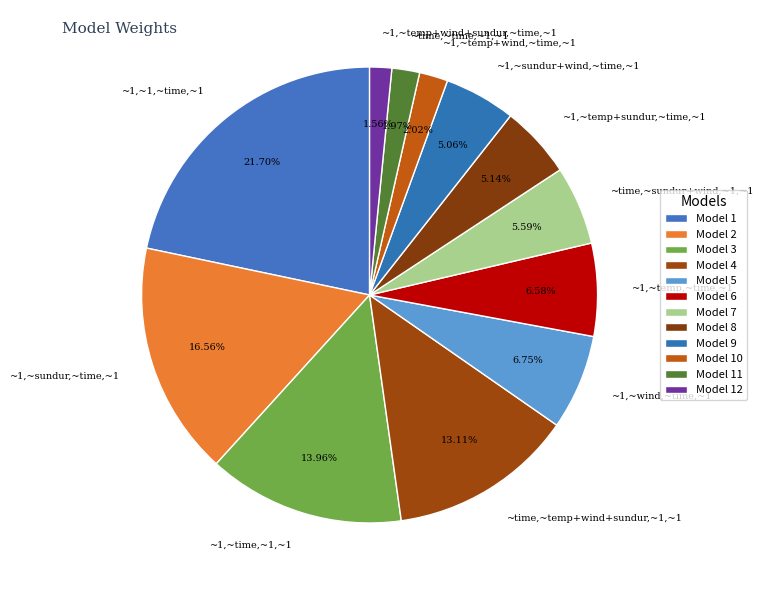

What percentage do ~1,~temp,~time,~1 and ~time,~sundur+wind,~1,~1 together represent?

12.2%